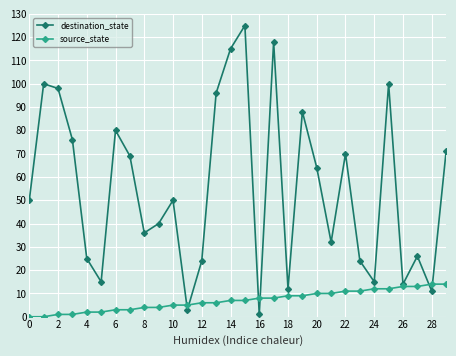

What are all the series names shown in the legend?

destination_state, source_state